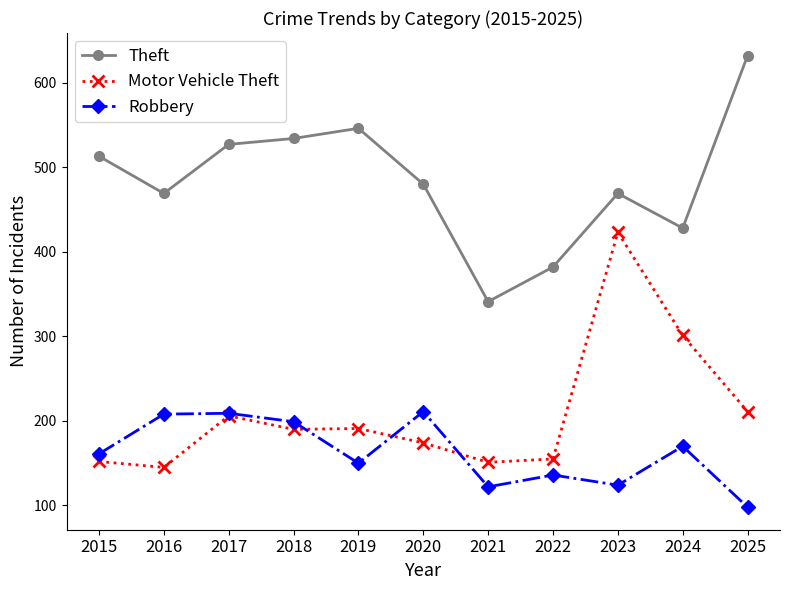

True or false: Robbery and Theft cross at least once.

False